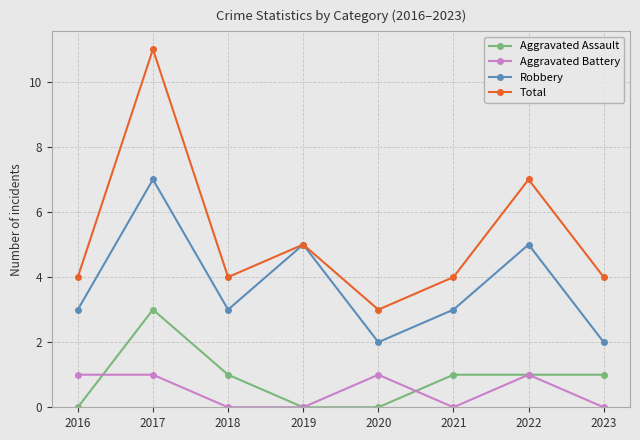

What is the value of the Total point at the 4th from the left?

5